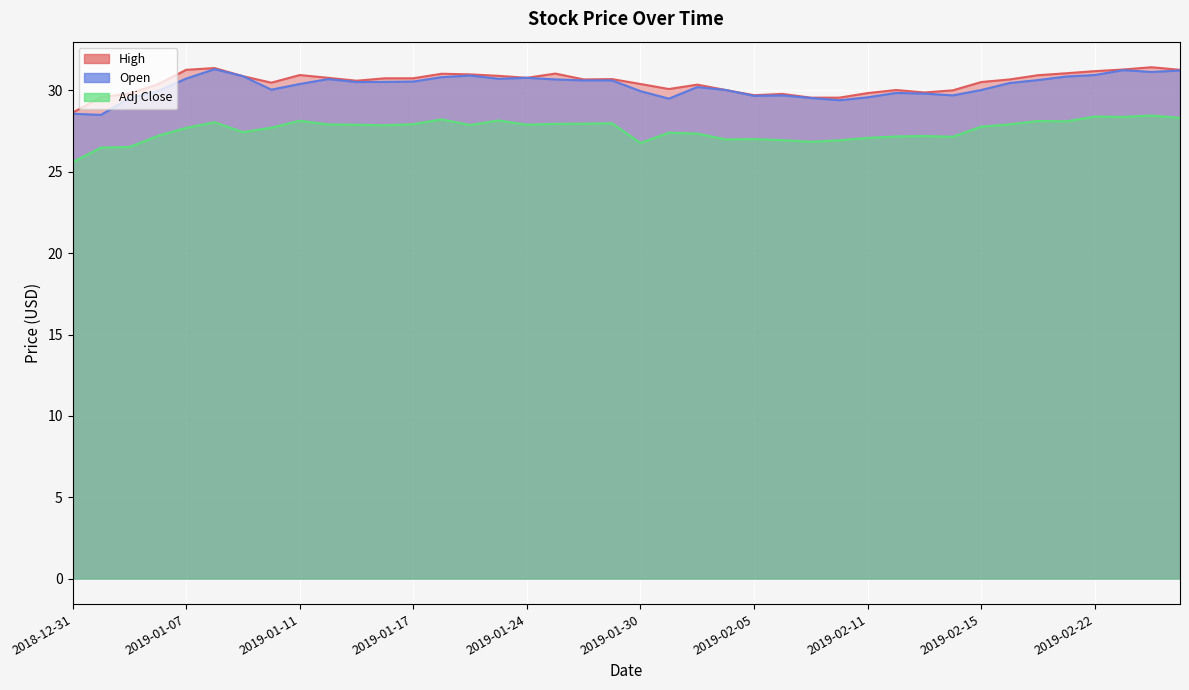

Is it true that Open equals 53.3 at 2019-01-16?

False